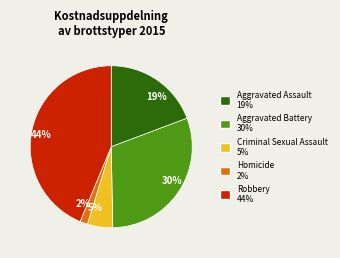

To the nearest percent, what portion does Homicide represent?

2%